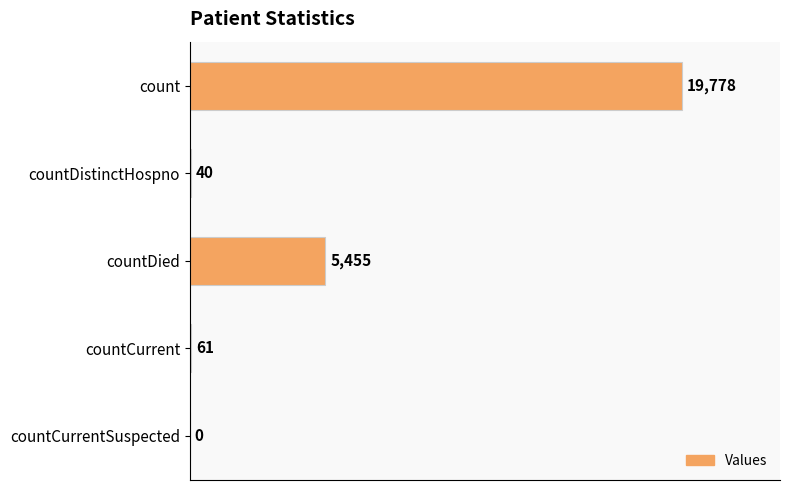

Count the number of categories in the chart.

5